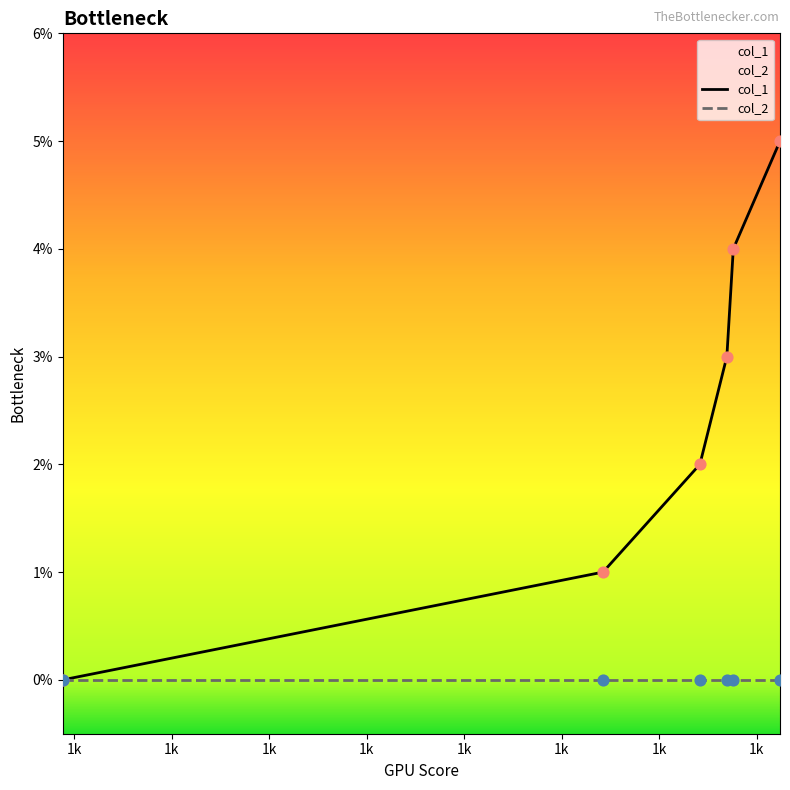

What is the ratio of the value at 1441739282 to the value at 1441047966?

1.5